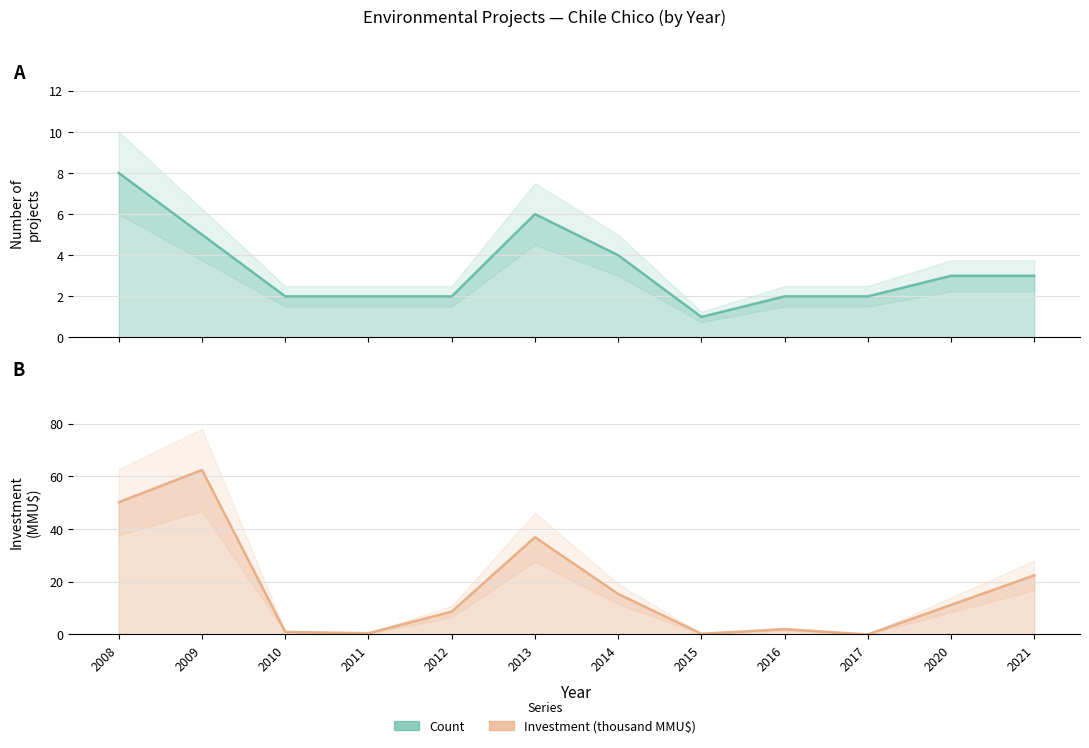

What is the value of the Count point at the 3rd from the left?

2.0